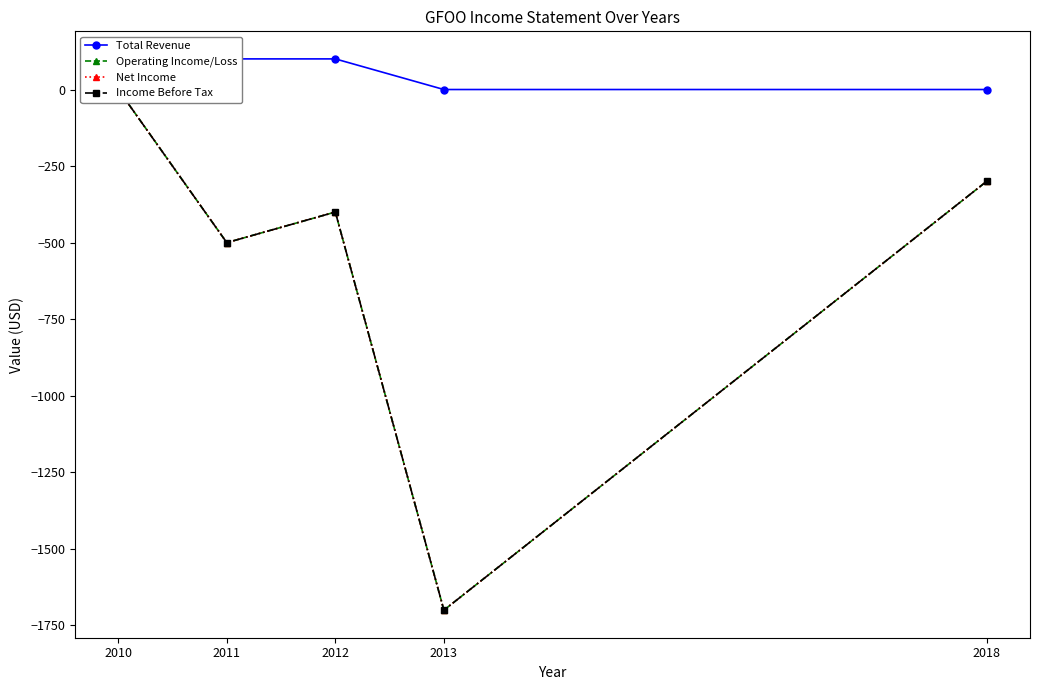

Which category has the lowest value in the Operating Income/Loss series?

2013